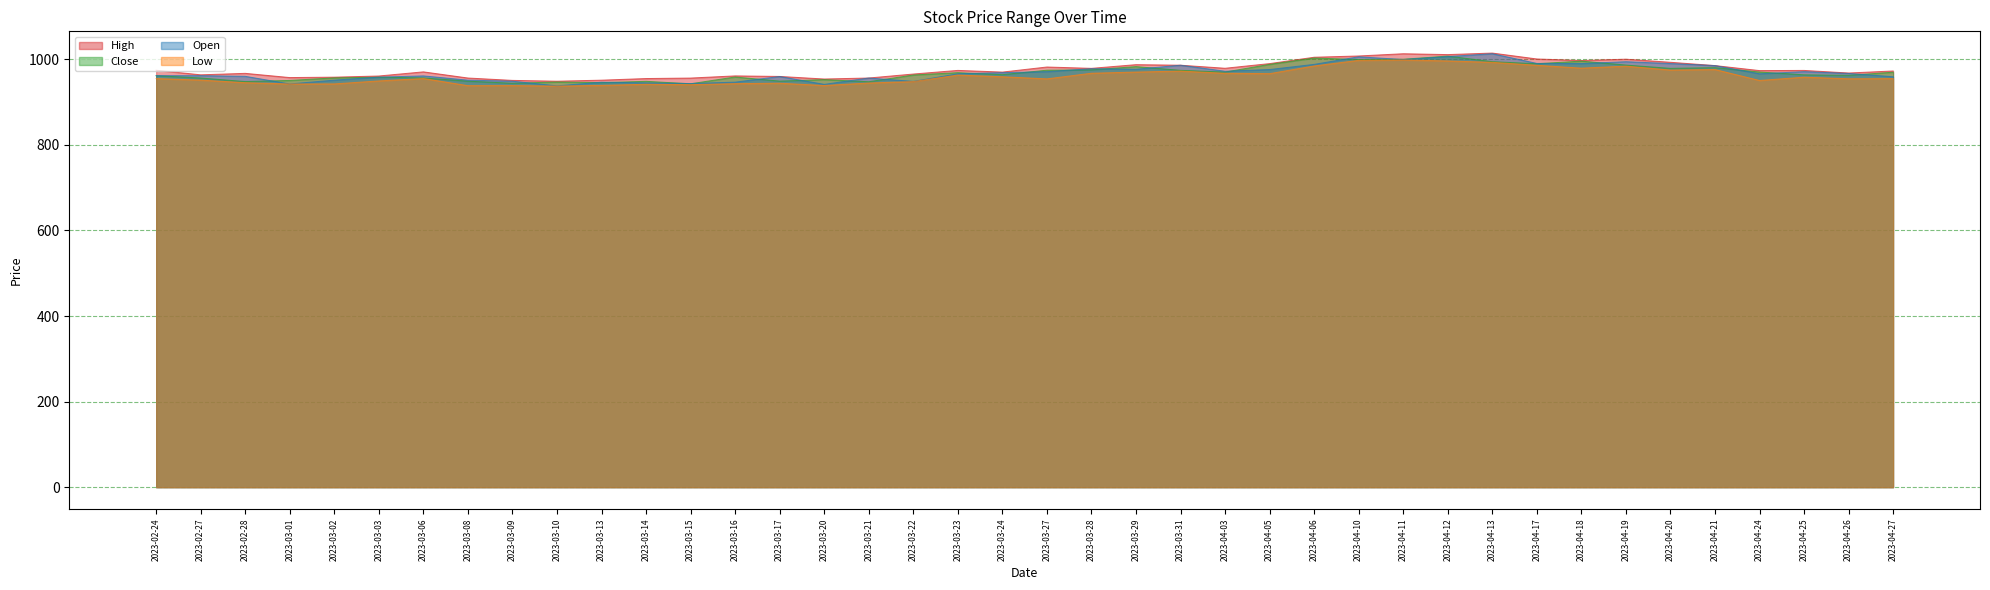

What are all the series names shown in the legend?

High, Close, Open, Low